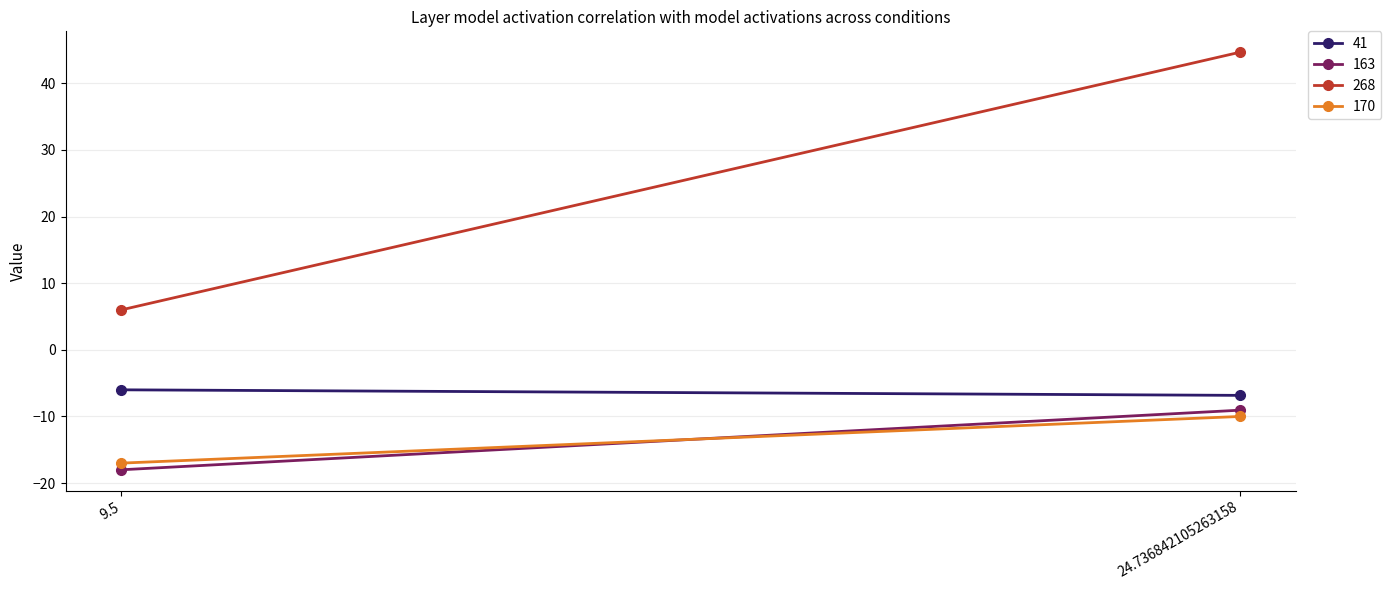

Reading left to right, extract all data points from this chart.

41: -6.0	-6.8
163: -18.0	-9.1
268: 6.0	44.7
170: -17.0	-10.0